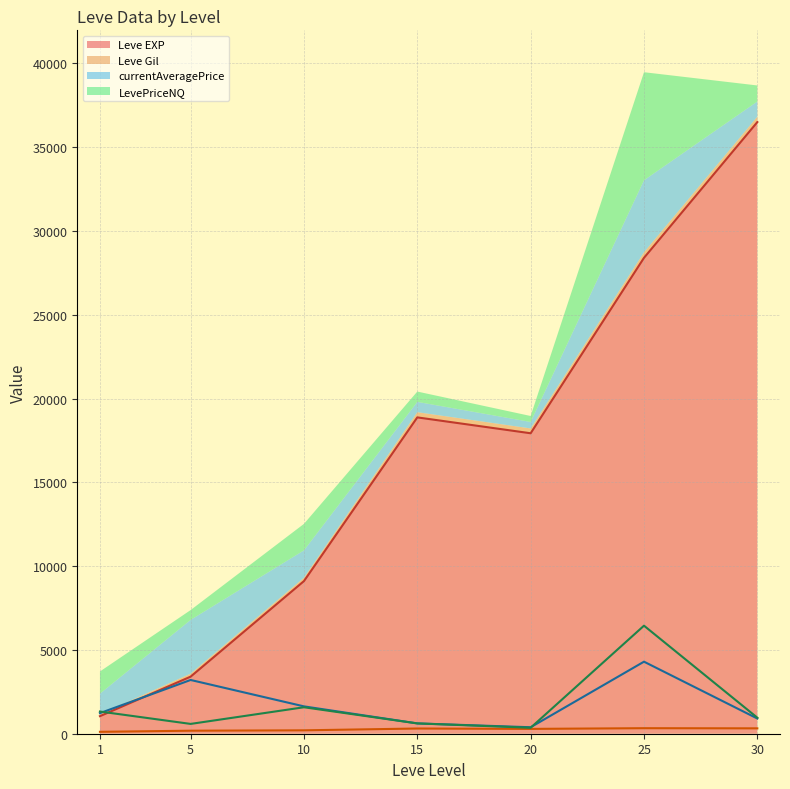

Between which two adjacent categories do currentAveragePrice (line) and Leve EXP (line) first intersect?

1 and 5